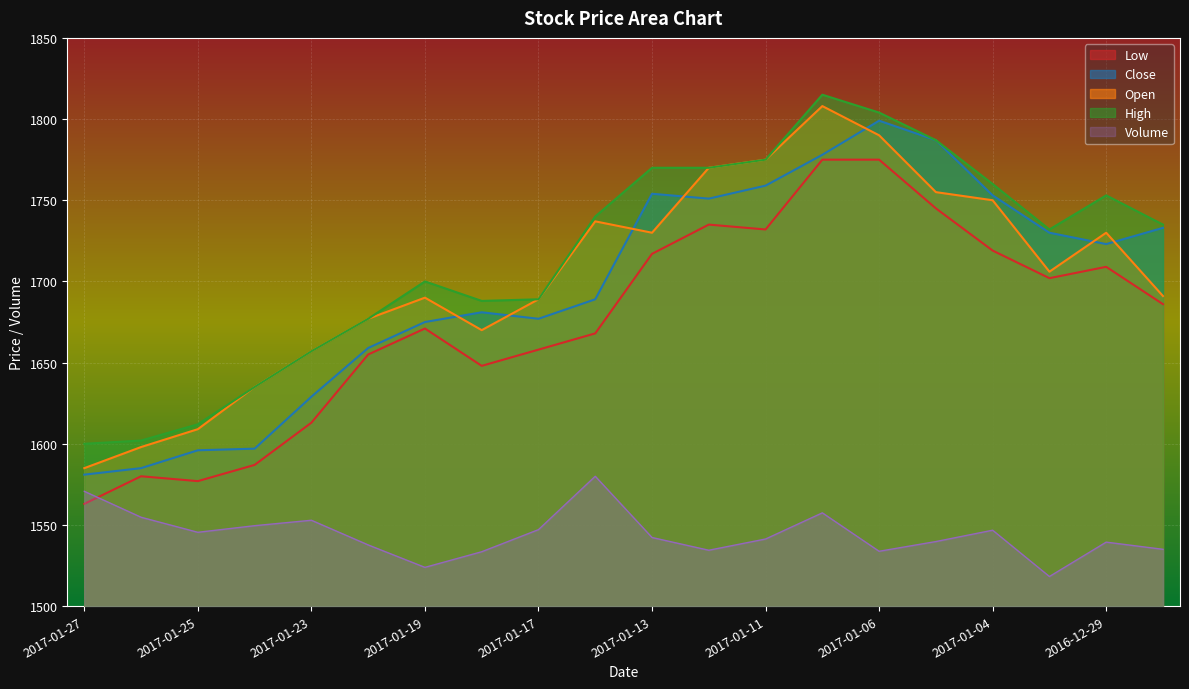

True or false: High and Close cross at least once.

False